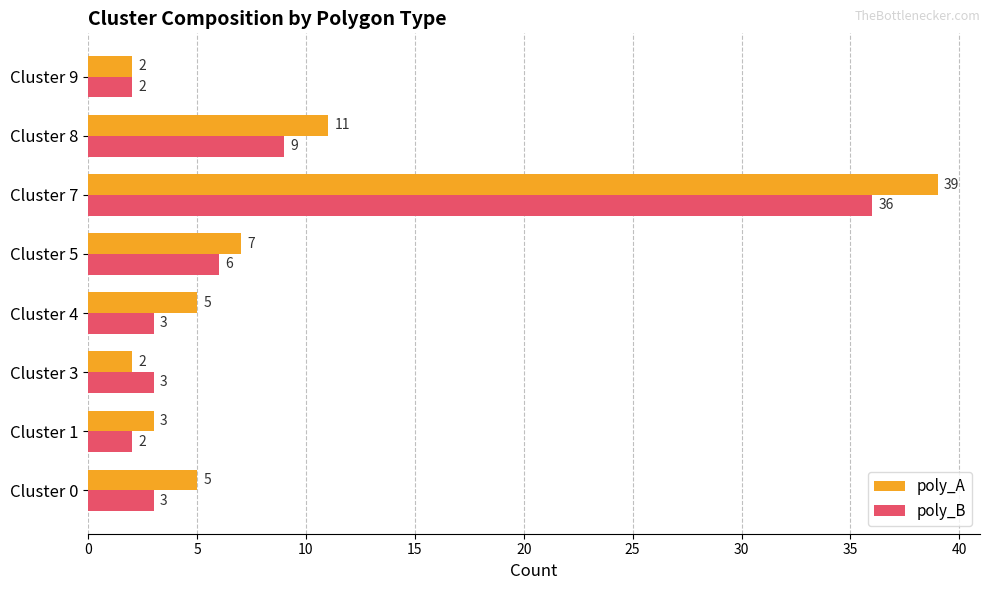

The value of poly_B at Cluster 0 is 3. True or false?

True